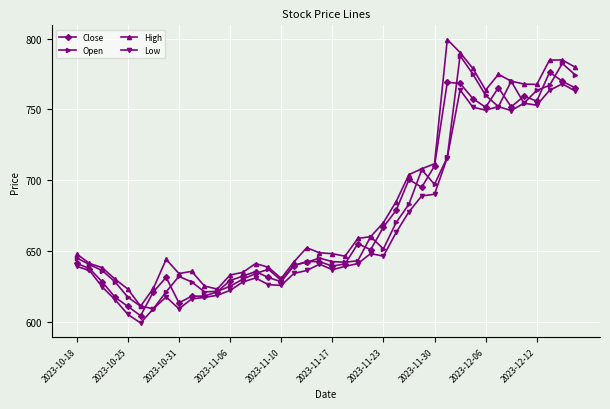

What is the lowest value of the High series?

610.8